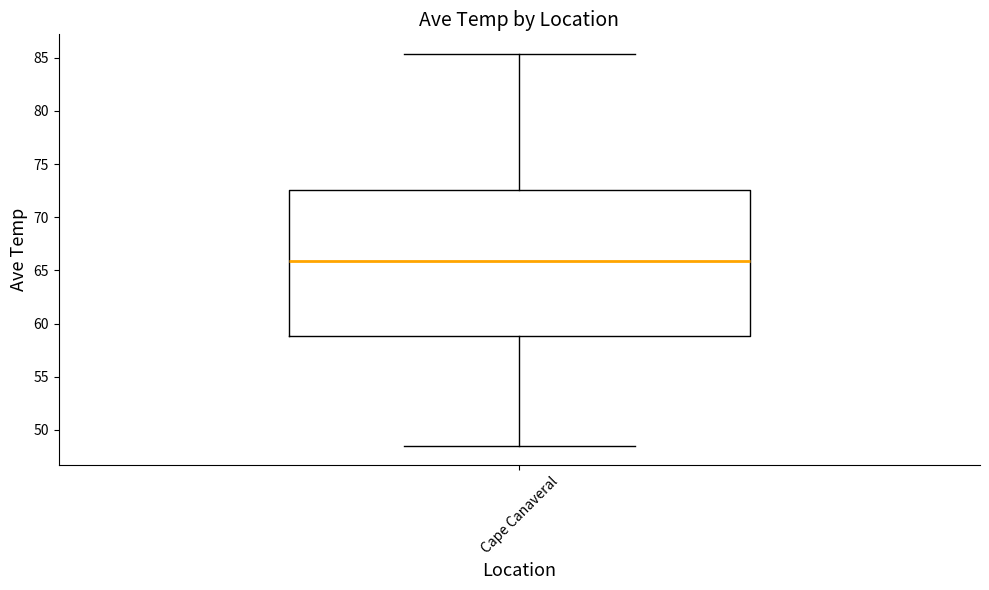

Read this box plot against the y-axis: the position of the median line, the range covered by the box, and the ends of both whiskers. The values are not printed on the chart, so give them approximately, as read against the axis.

median 66.0, box 59.0 to 72.5, whiskers 48.5 to 85.5